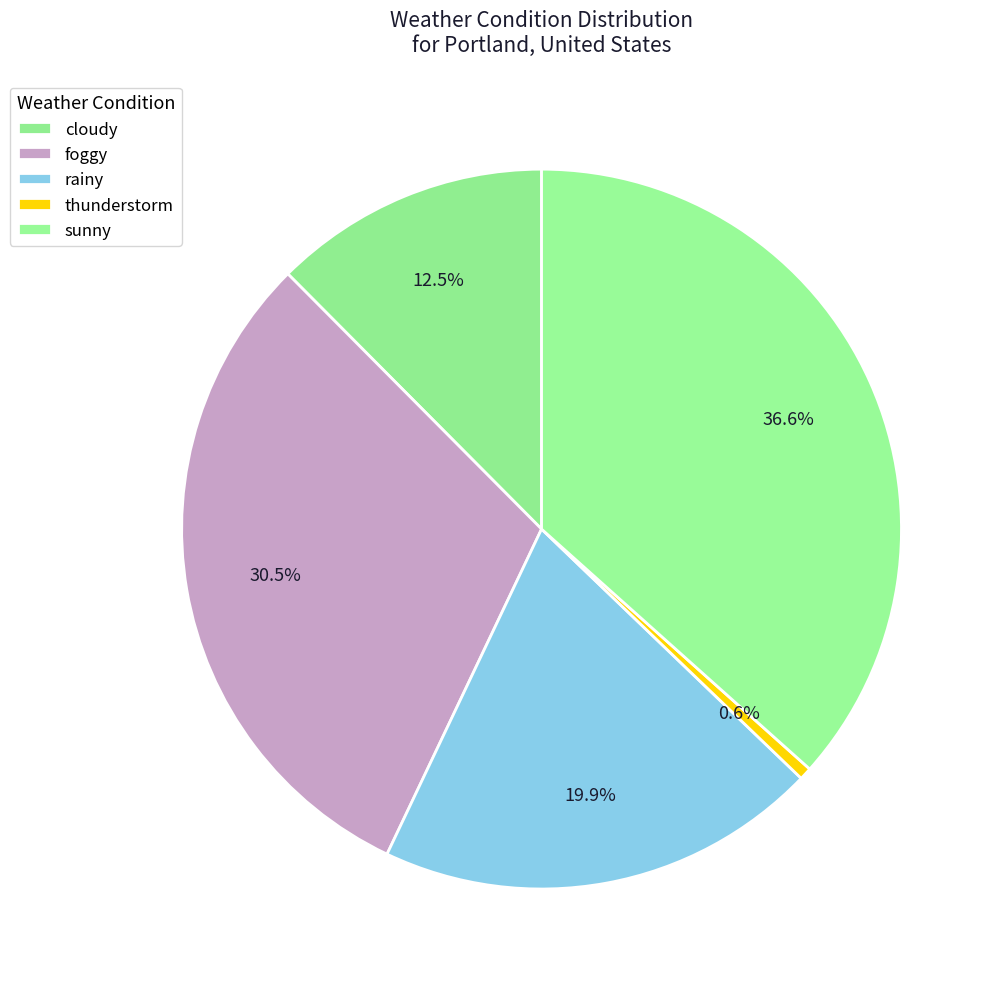

The sunny slice represents 47% of the pie. True or false?

False